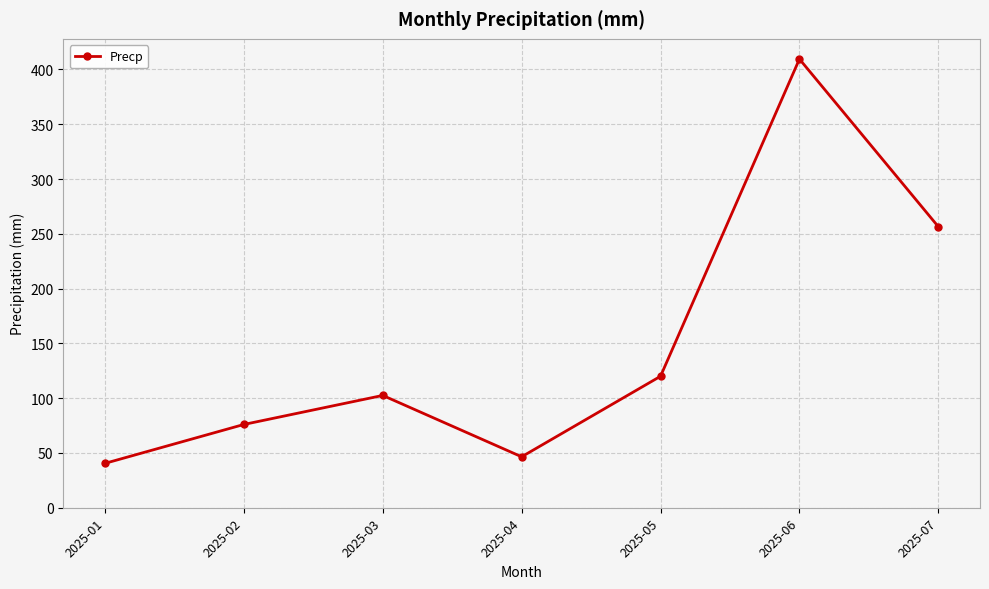

What is the value of the 1st point from the left?

40.5